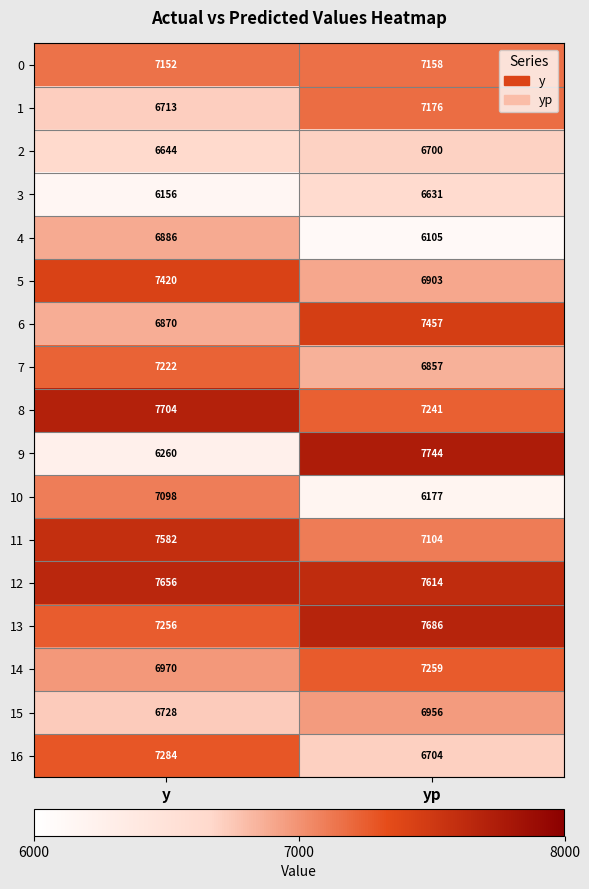

Which series has the largest total across all categories?

12